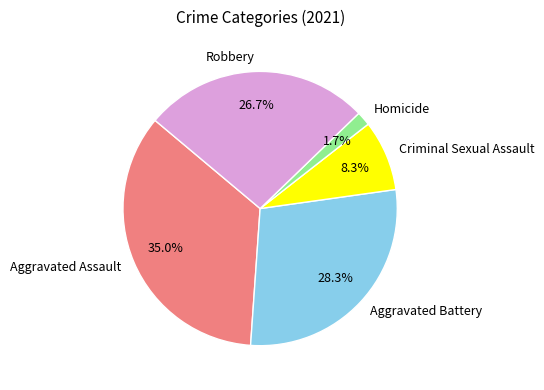

Which category has the smallest portion of the pie?

Homicide